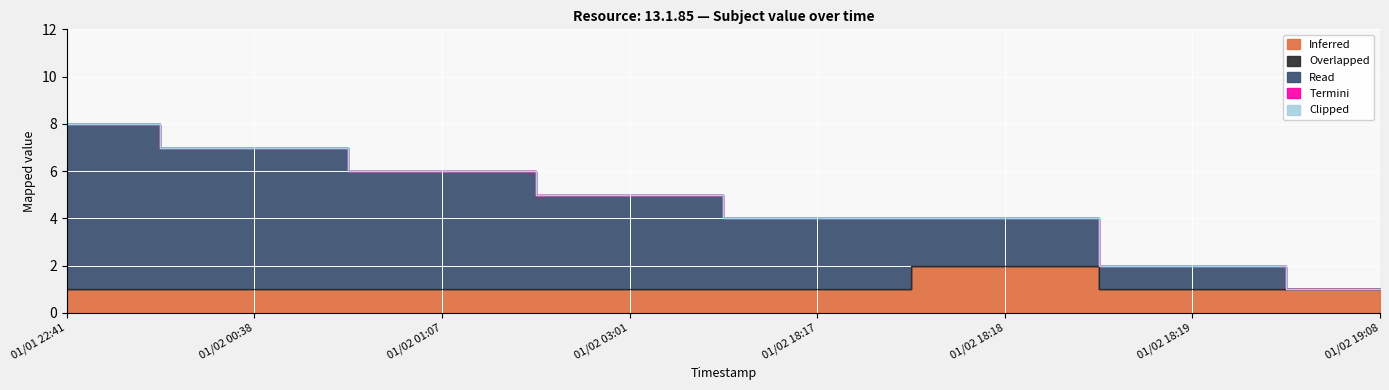

Reading left to right, transcribe all the data shown in this chart.

Inferred: 1	1	1	1	1	2	1	1
Overlapped: 0	0	0	0	0	0	0	0
Read: 7	6	5	4	3	2	1	0
Termini: 0	0	0	0	0	0	0	0
Clipped: 0	0	0	0	0	0	0	0